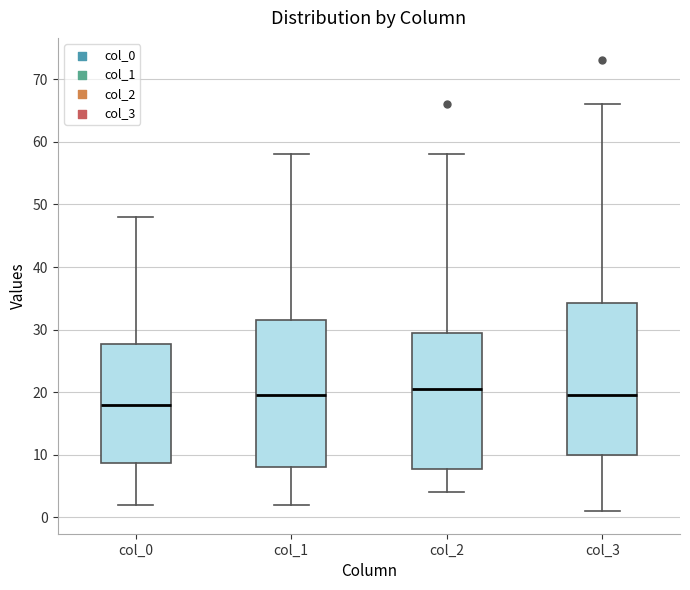

Reading left to right, transcribe this box plot: for each box, give where its median line is, the range the box spans, and where its two whiskers end, as read against the y-axis. The values are not printed on the chart, so give them approximately, as read against the axis.

col_0: median 18, box 9 to 28, whiskers 2 to 48
col_1: median 20, box 8 to 32, whiskers 2 to 58
col_2: median 21, box 8 to 30, whiskers 4 to 58
col_3: median 20, box 10 to 34, whiskers 1 to 66